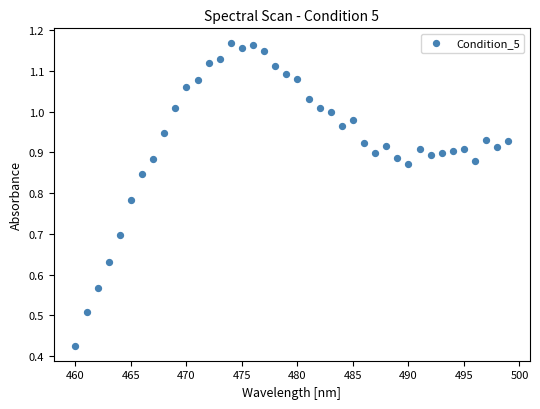

What is the range of X values (max minus min)?

39.0